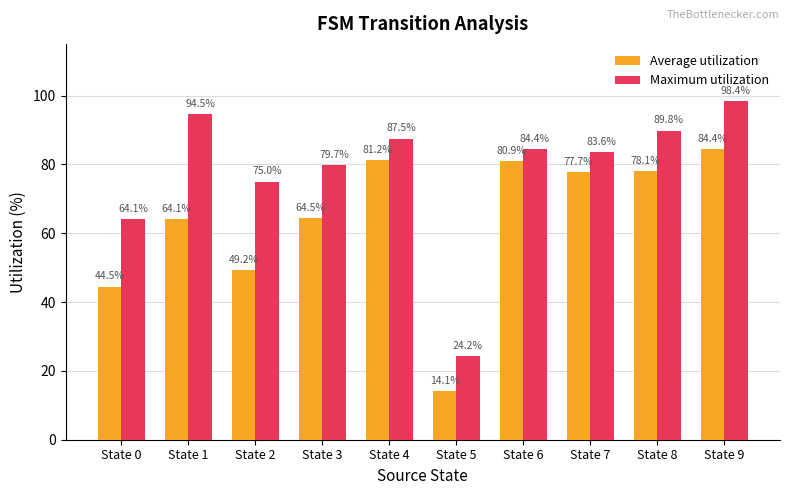

How many data points in Average utilization are less than 77?

5